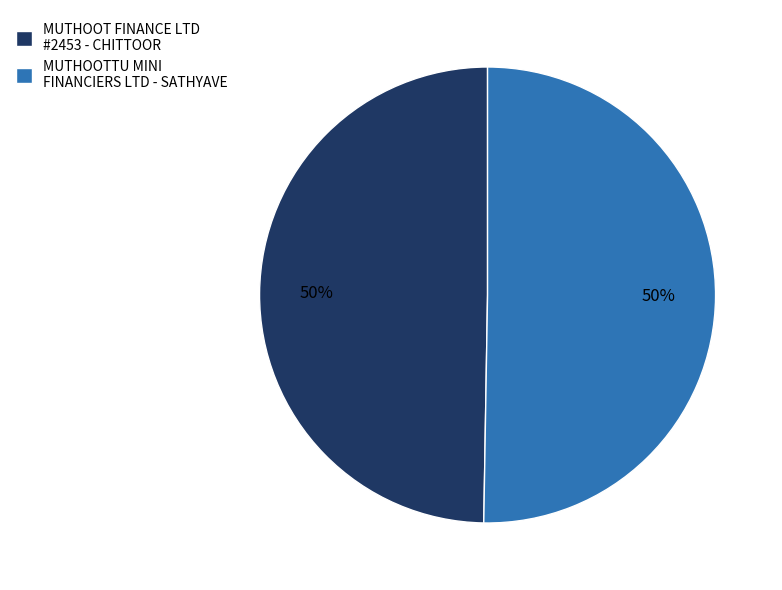

Approximately how many times larger is the value at MUTHOOT FINANCE LTD #2453 - CHITTOOR compared to MUTHOOTTU MINI FINANCIERS LTD - SATHYAVE?

1.0